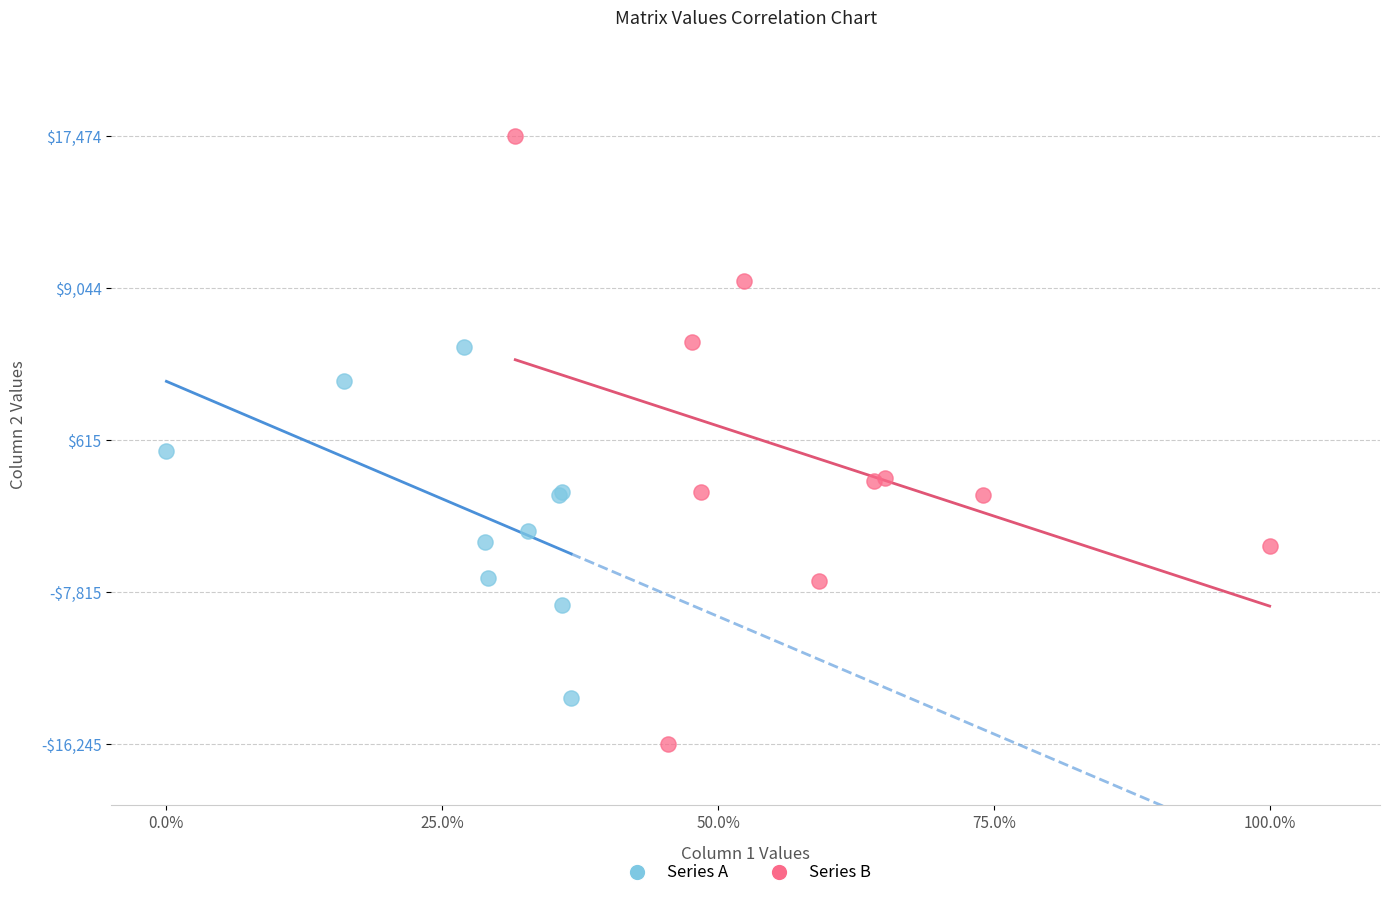

What are all the series names shown in the legend?

Series A, Series B